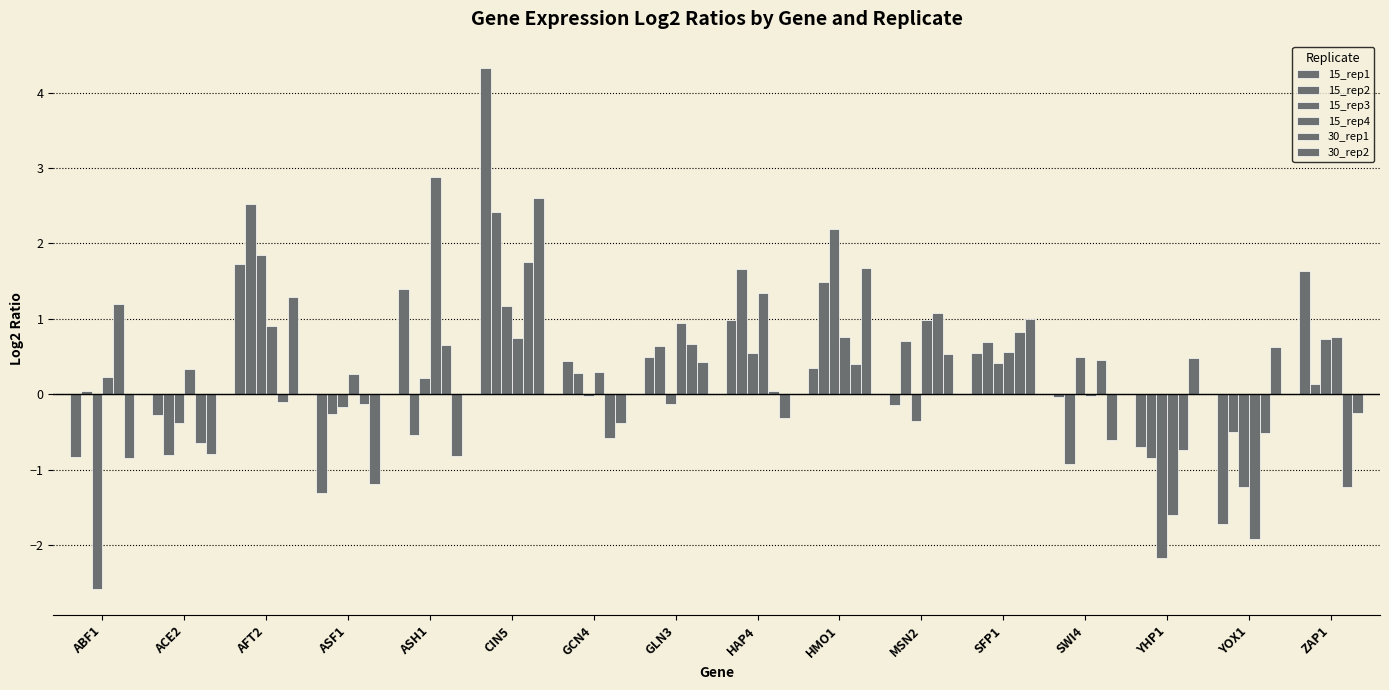

Are the bars horizontal?

No